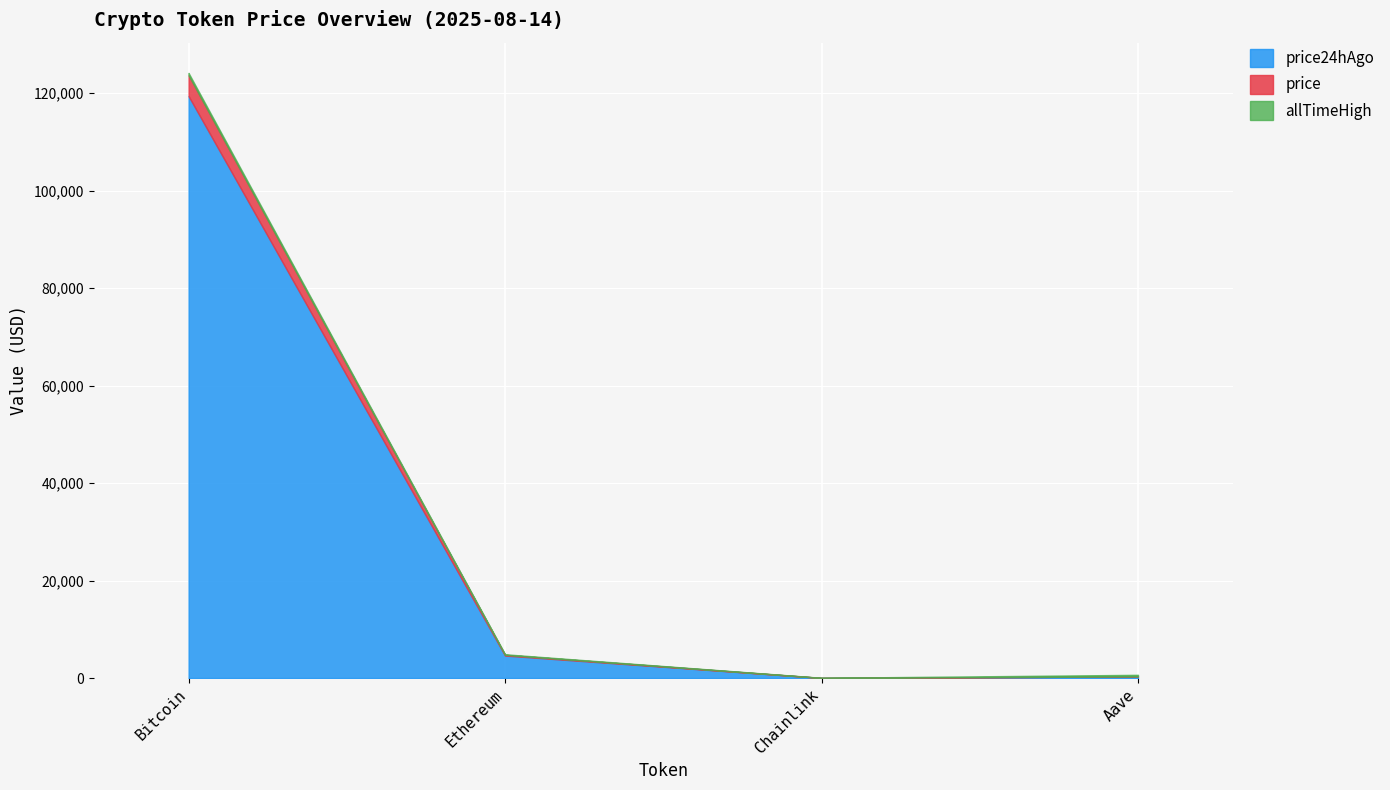

At which category is the sum across all series the highest?

Bitcoin